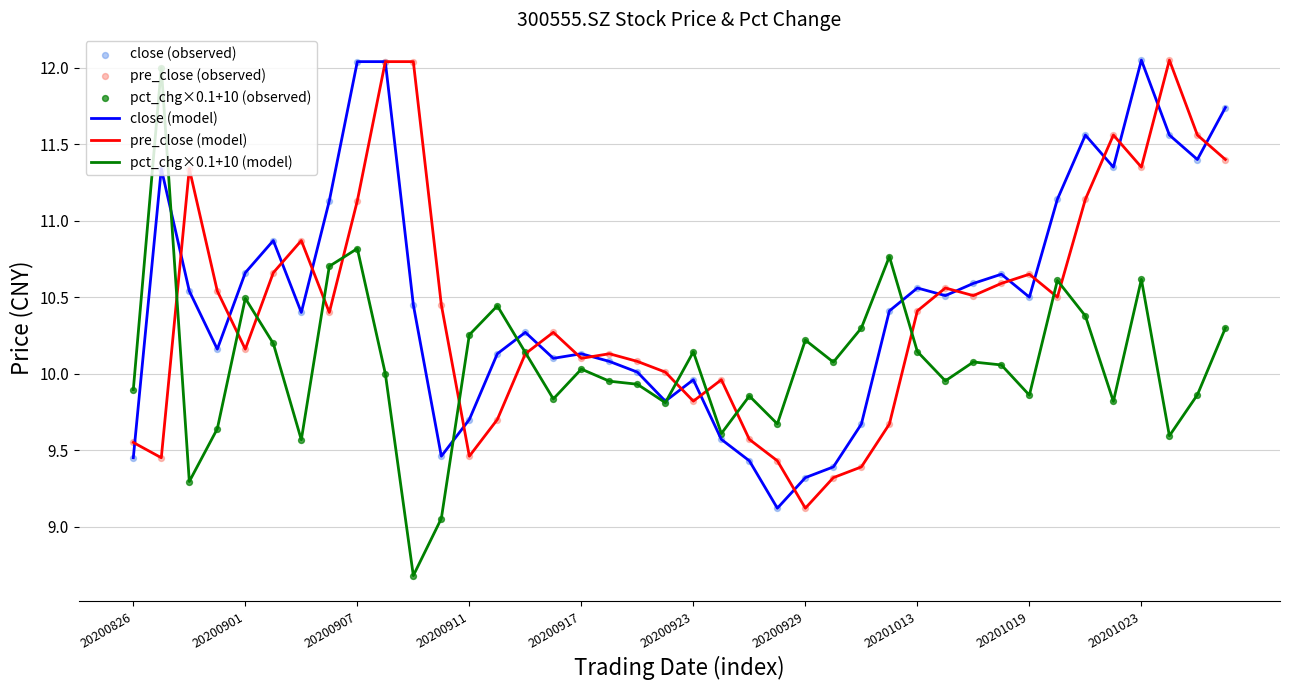

Which series has the largest range (max minus min)?

pct_chg×0.1+10 (model)